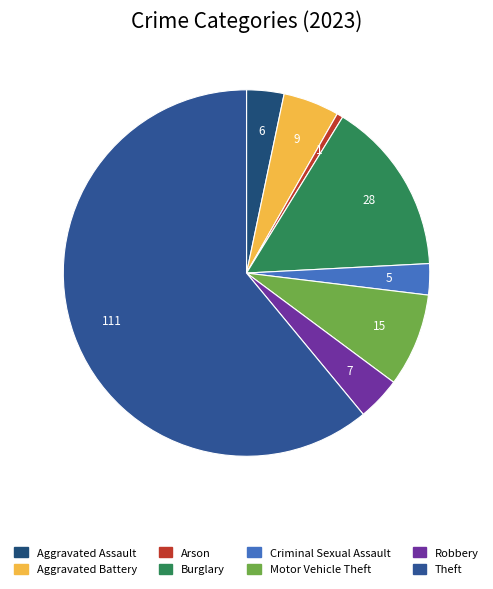

Does Theft account for over 50% of the chart?

Yes